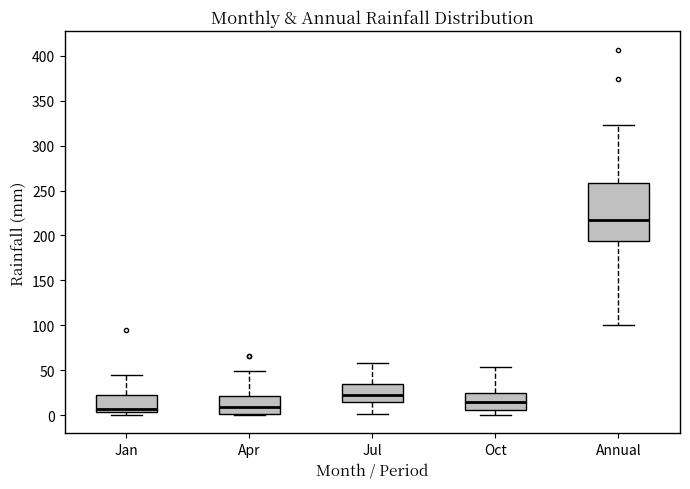

Where is the upper edge of the box for Apr on the y-axis? The values are not printed on the chart, so give them approximately, as read against the axis.

20